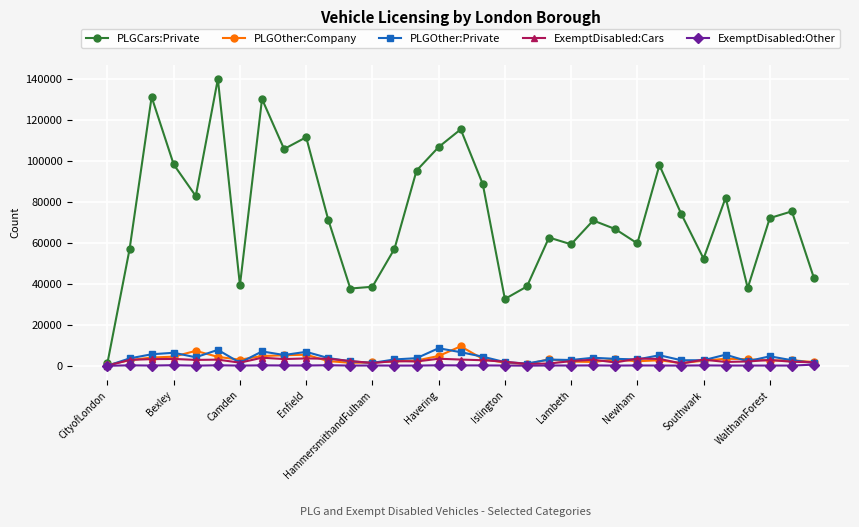

What is the maximum value for PLGOther:Company?

9485